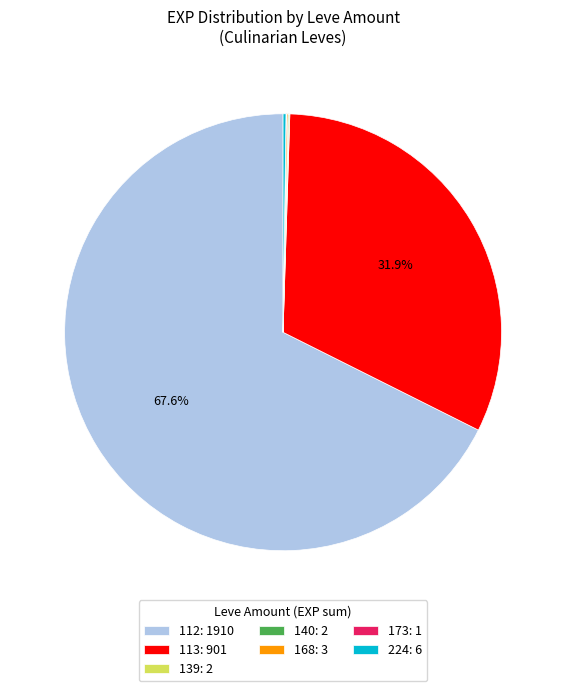

Which category accounts for the majority?

112: 1910